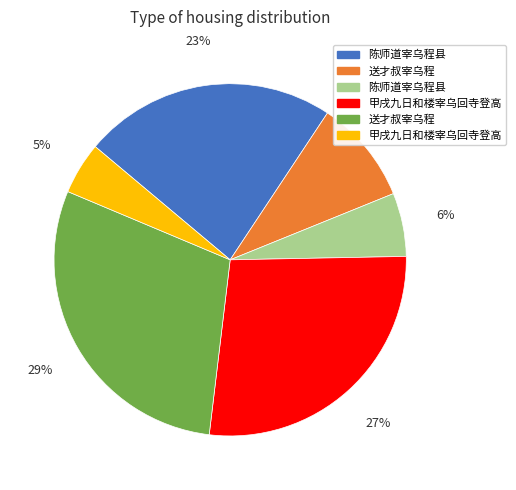

Is there any slice that represents more than half of the pie?

No